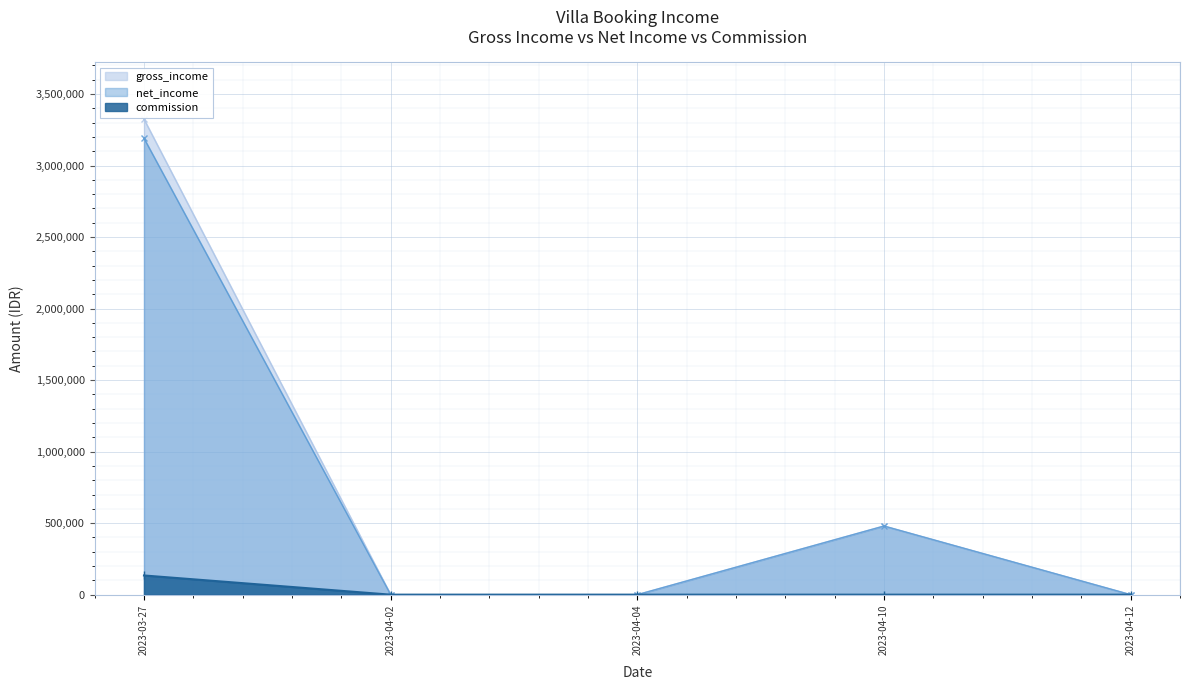

What position from the right is 2023-04-04?

3